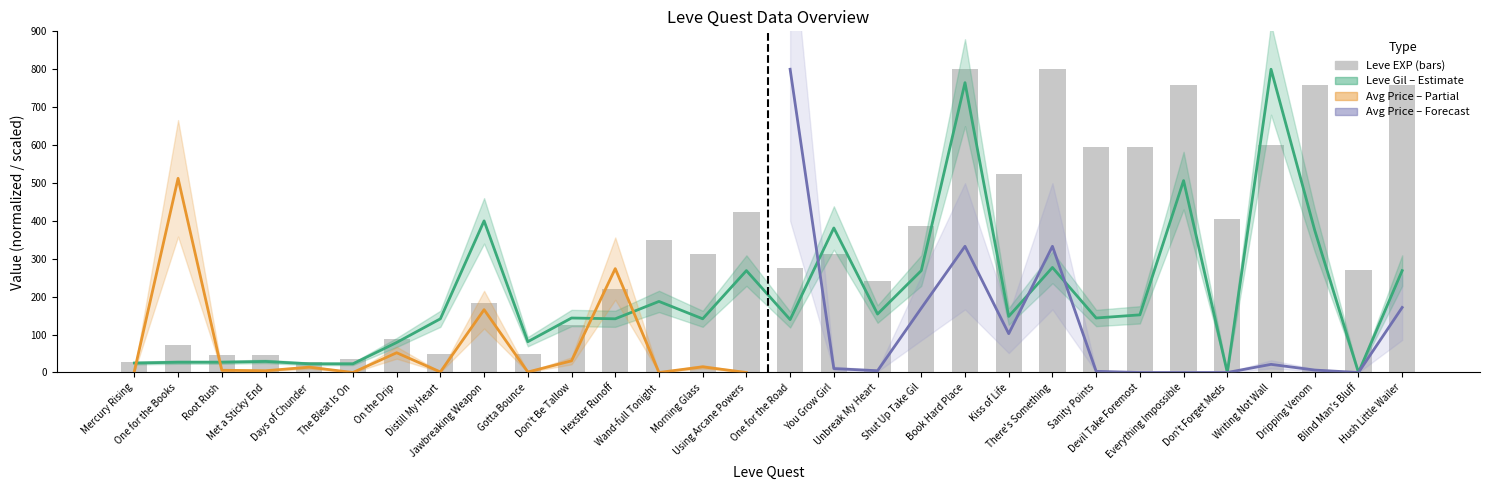

The Leve EXP series shows 758.2 at Dripping Venom. True or false?

True